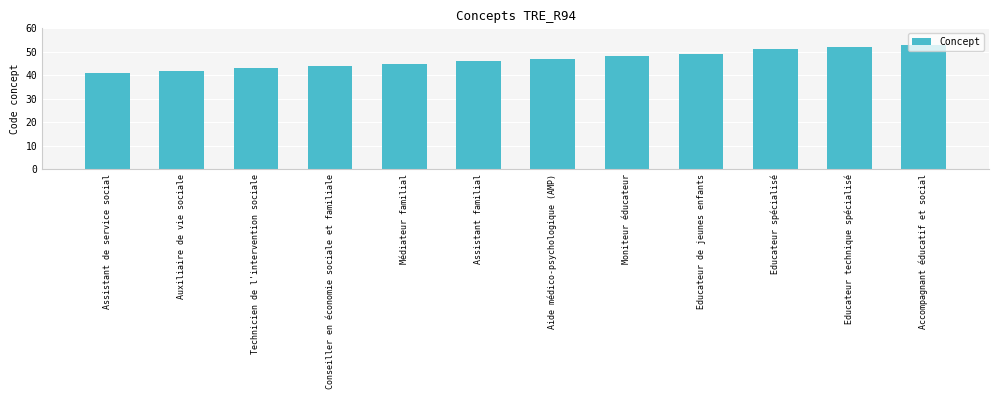

Reading left to right, list all the values displayed in this chart.

Assistant de service social=41	Auxiliaire de vie sociale=42	Technicien de l'intervention sociale=43	Conseiller en économie sociale et familiale=44	Médiateur familial=45	Assistant familial=46	Aide médico-psychologique (AMP)=47	Moniteur éducateur=48	Educateur de jeunes enfants=49	Educateur spécialisé=51	Educateur technique spécialisé=52	Accompagnant éducatif et social=53